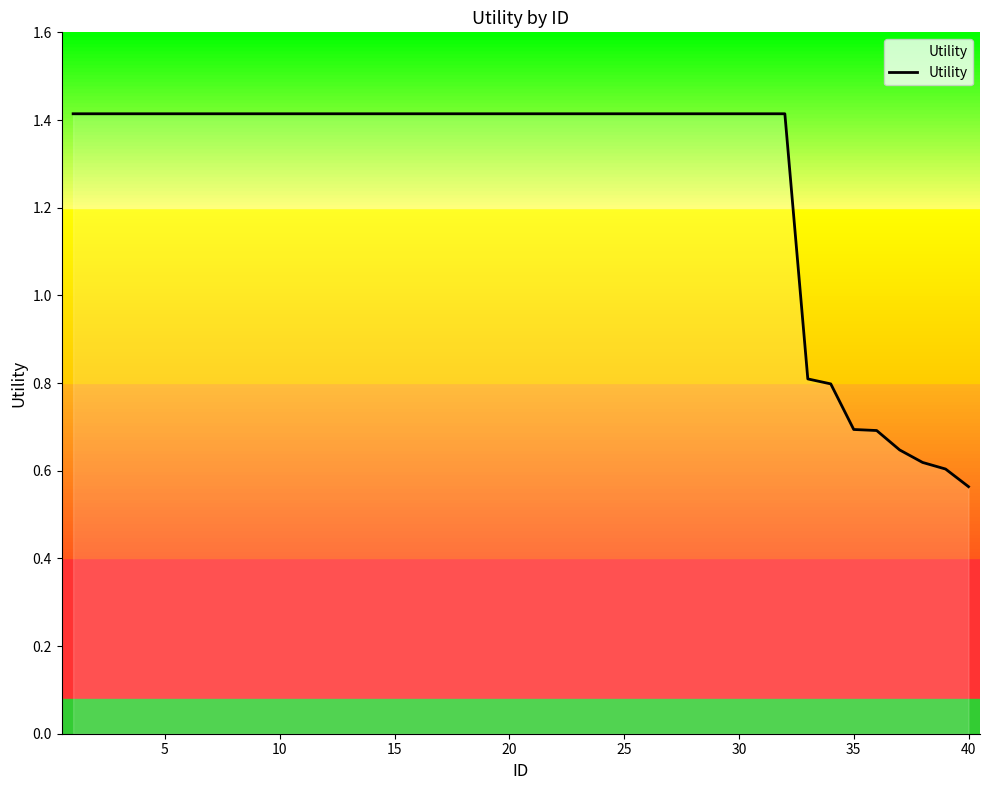

What is the maximum value shown in the chart?

1.4